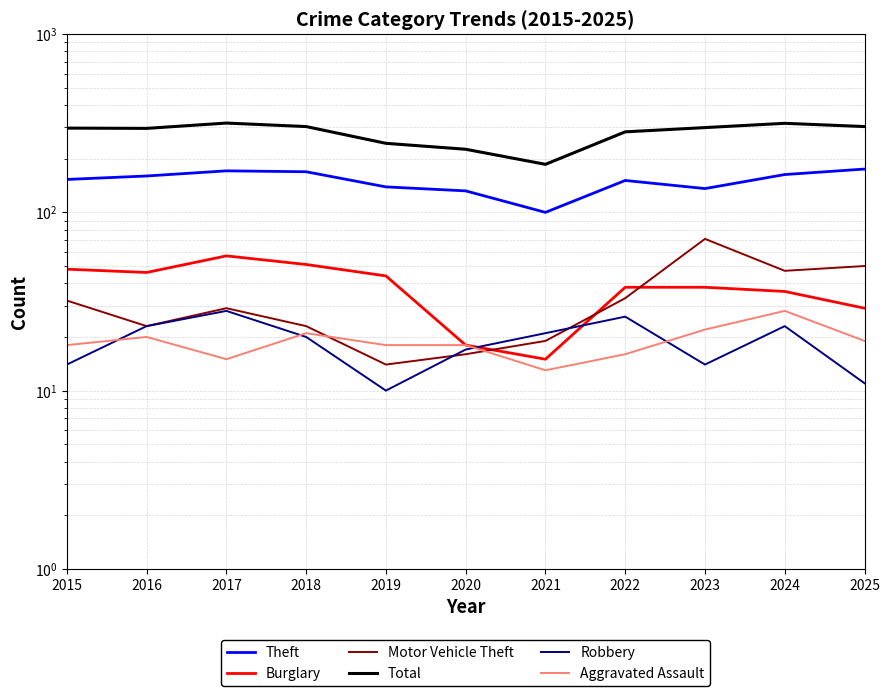

Which category has the highest value in the Aggravated Assault series?

2024